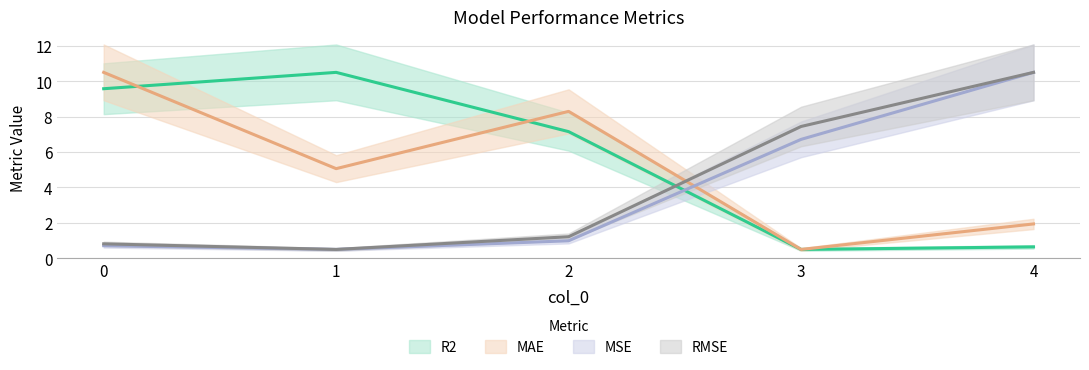

Reading left to right, extract all data points from this chart.

R2: 0=9.6	1=10.5	2=7.2	3=0.5	4=0.6
MAE: 0=10.5	1=5.1	2=8.3	3=0.5	4=1.9
MSE: 0=0.7	1=0.5	2=1.0	3=6.7	4=10.5
RMSE: 0=0.8	1=0.5	2=1.2	3=7.4	4=10.5